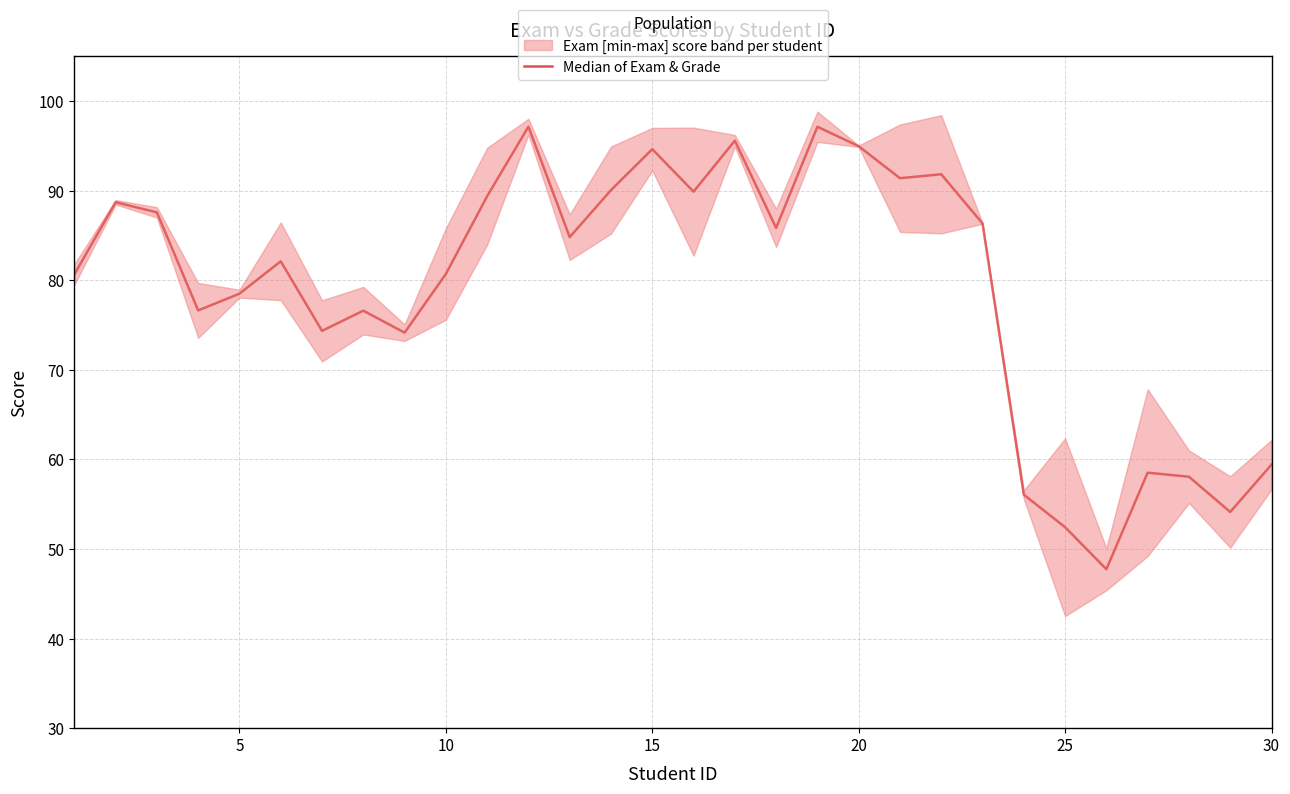

What is the difference between the maximum and minimum values?

49.4